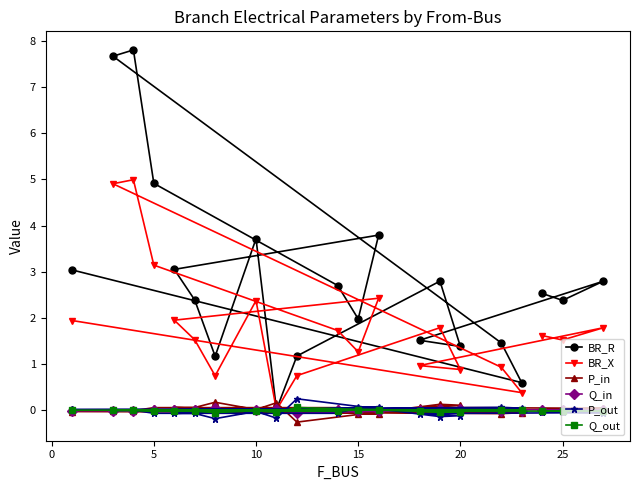

Does the chart display data point markers on the line(s)?

Yes